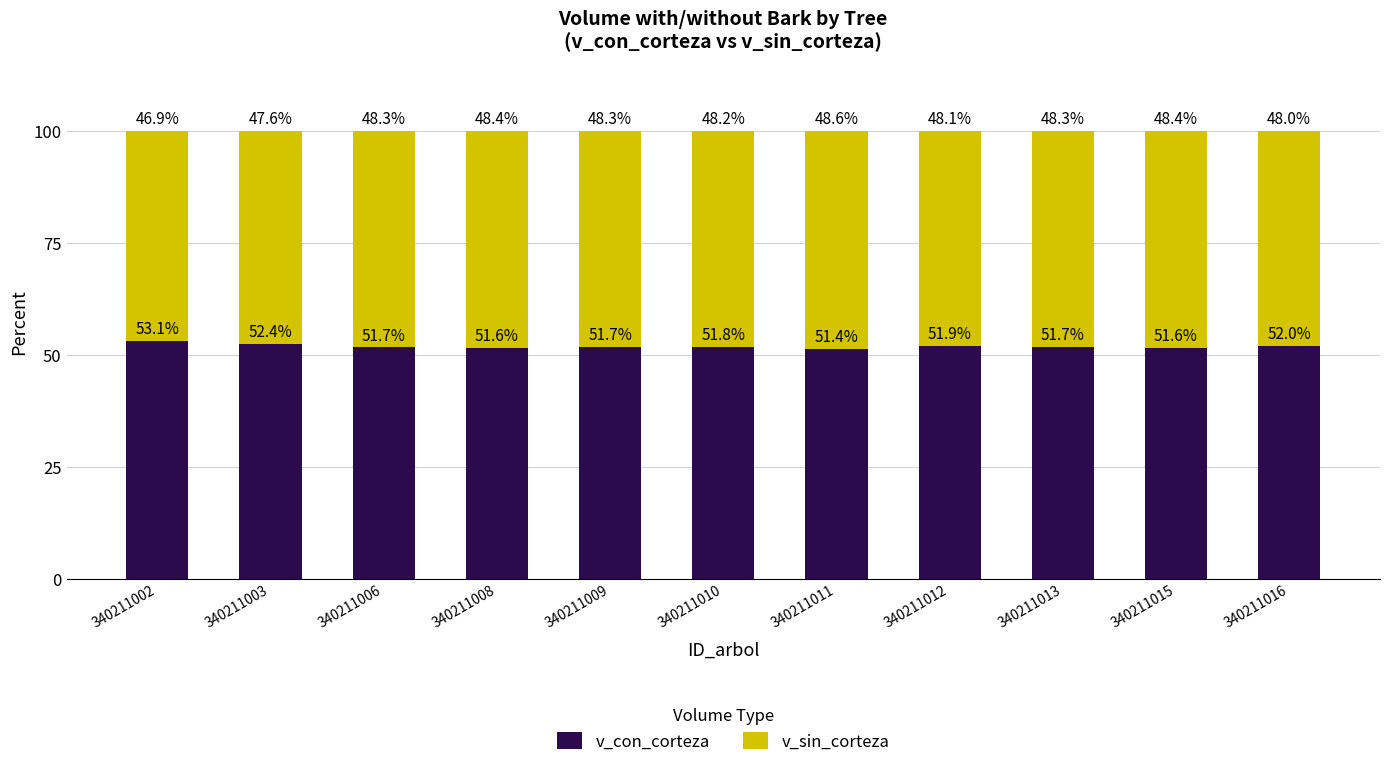

The value of v_con_corteza at 340211006 is 51.7. True or false?

True